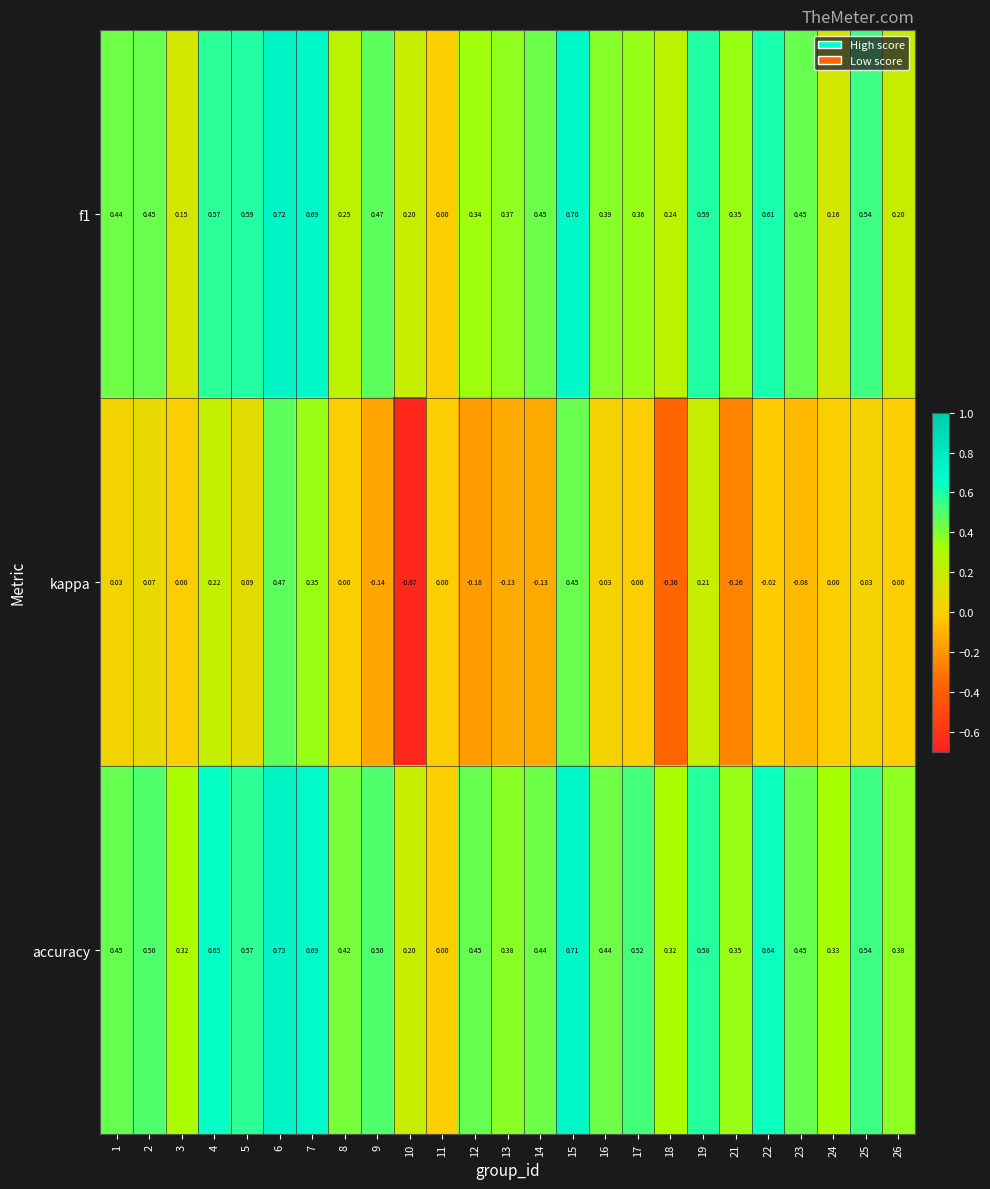

Which category has the highest value across all series?

6